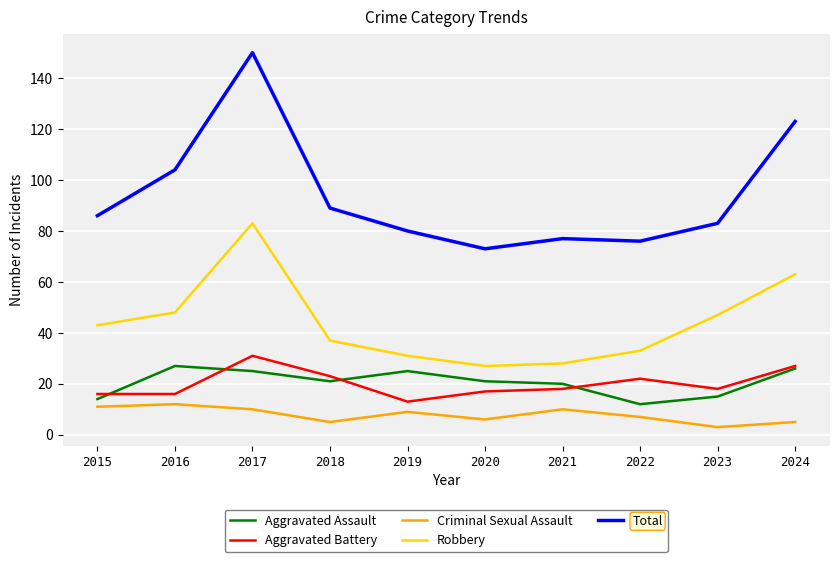

What is the approximate value of Criminal Sexual Assault at 2017?

10